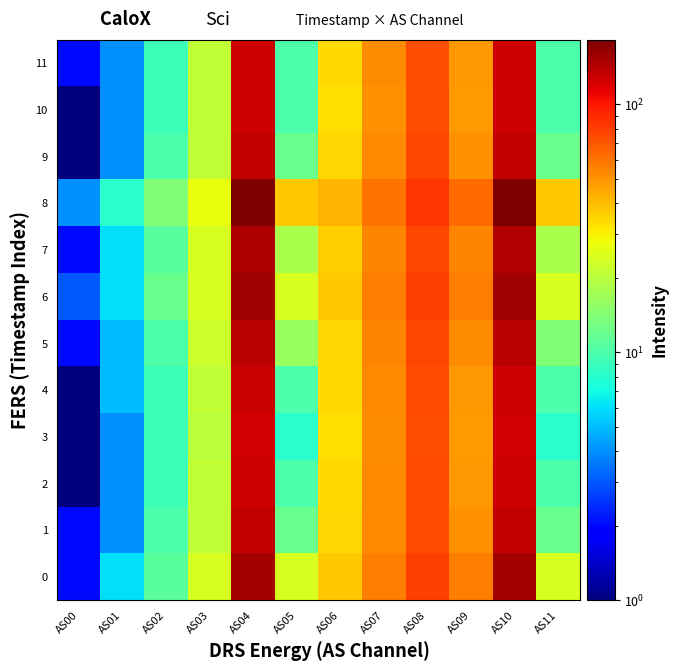

Reading left to right, what are all the values shown in this chart?

0: AS00=2	AS01=6	AS02=11	AS03=24	AS04=153	AS05=24	AS06=38	AS07=56	AS08=80	AS09=56	AS10=153	AS11=24
1: AS00=2	AS01=4	AS02=10	AS03=21	AS04=133	AS05=12	AS06=35	AS07=53	AS08=75	AS09=51	AS10=132	AS11=12
2: AS00=1	AS01=4	AS02=9	AS03=21	AS04=128	AS05=10	AS06=34	AS07=53	AS08=75	AS09=49	AS10=128	AS11=10
3: AS00=1	AS01=4	AS02=9	AS03=20	AS04=124	AS05=8	AS06=33	AS07=52	AS08=74	AS09=48	AS10=124	AS11=8
4: AS00=1	AS01=5	AS02=9	AS03=21	AS04=129	AS05=10	AS06=34	AS07=53	AS08=75	AS09=49	AS10=128	AS11=10
5: AS00=2	AS01=5	AS02=10	AS03=22	AS04=138	AS05=16	AS06=35	AS07=54	AS08=76	AS09=52	AS10=139	AS11=14
6: AS00=3	AS01=6	AS02=12	AS03=24	AS04=155	AS05=24	AS06=38	AS07=56	AS08=80	AS09=57	AS10=155	AS11=24
7: AS00=2	AS01=6	AS02=11	AS03=24	AS04=146	AS05=18	AS06=36	AS07=54	AS08=77	AS09=54	AS10=145	AS11=18
8: AS00=4	AS01=8	AS02=14	AS03=27	AS04=181	AS05=38	AS06=42	AS07=60	AS08=85	AS09=63	AS10=182	AS11=38
9: AS00=1	AS01=4	AS02=10	AS03=21	AS04=134	AS05=12	AS06=35	AS07=53	AS08=76	AS09=51	AS10=134	AS11=12
10: AS00=1	AS01=4	AS02=9	AS03=21	AS04=128	AS05=10	AS06=33	AS07=51	AS08=74	AS09=48	AS10=127	AS11=10
11: AS00=2	AS01=4	AS02=9	AS03=21	AS04=128	AS05=10	AS06=34	AS07=52	AS08=74	AS09=49	AS10=128	AS11=10